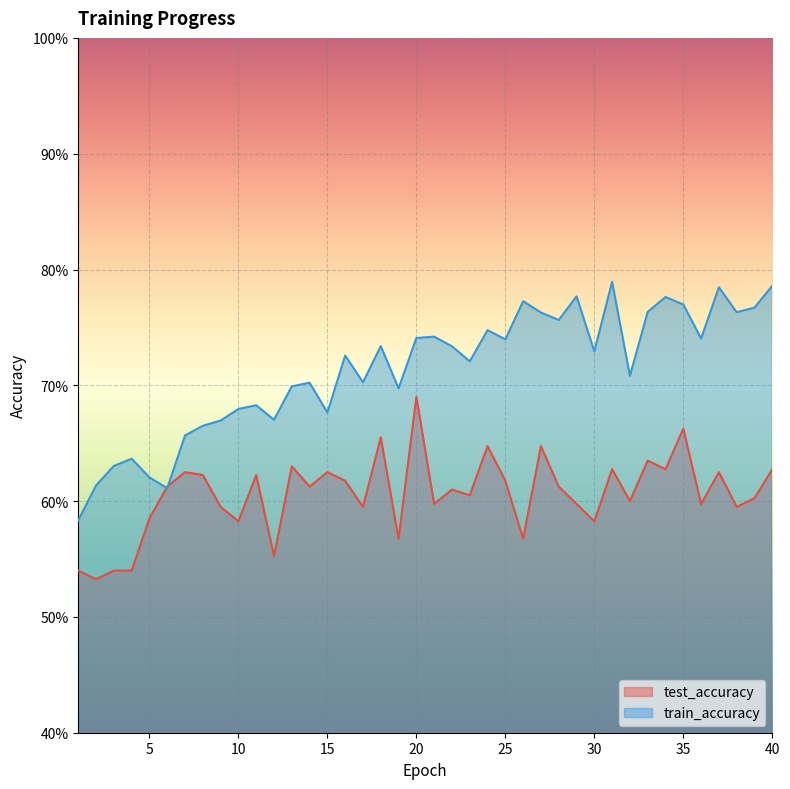

How many lines are shown in the chart?

2